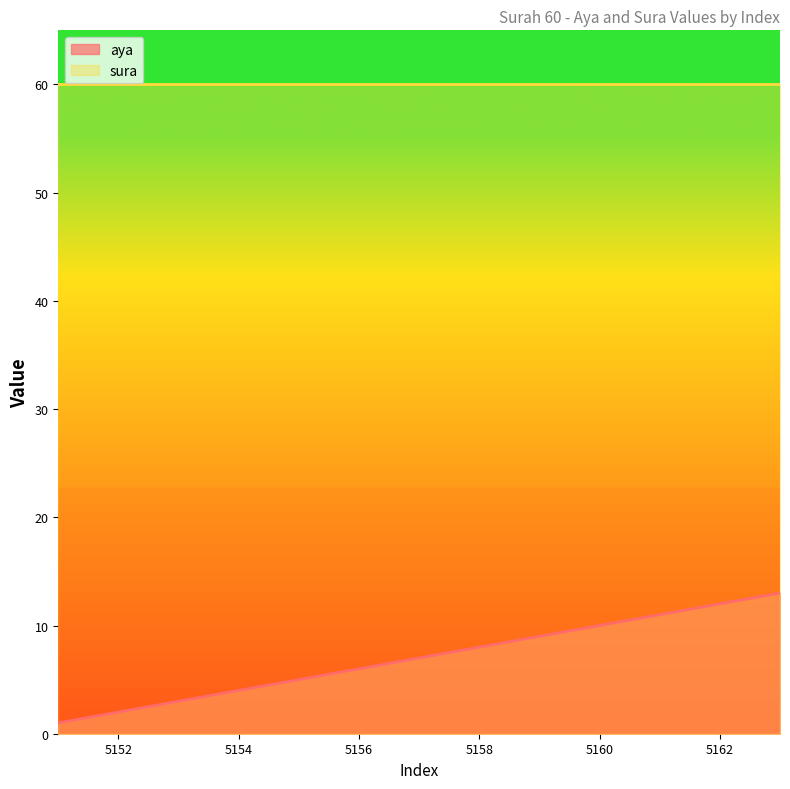

Which label corresponds to the smallest value in the chart?

5151